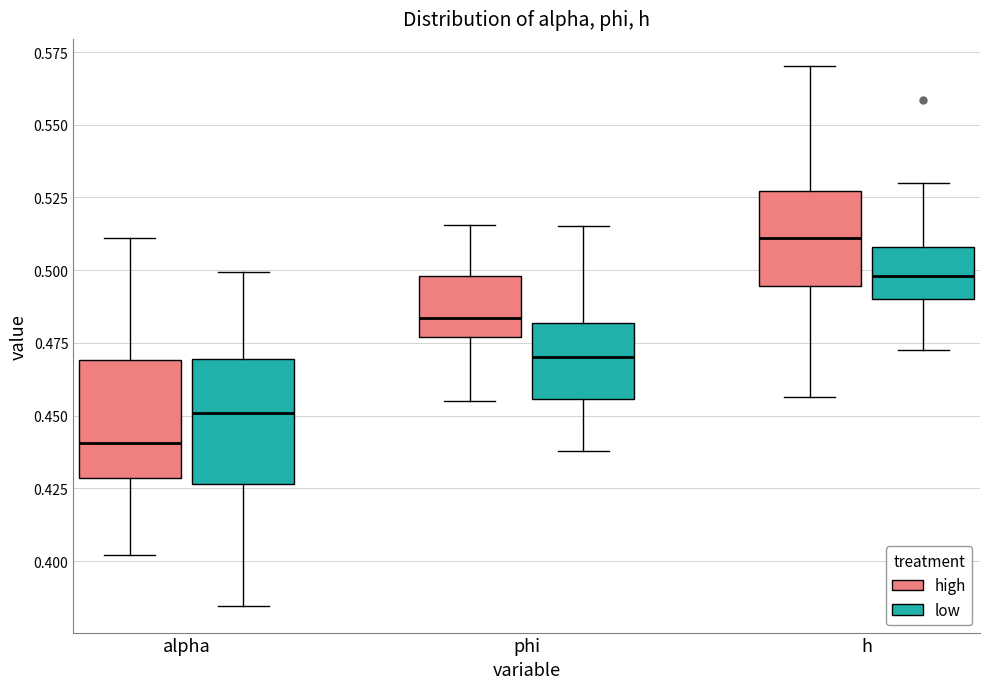

Which box's median line is the highest?

h (high)